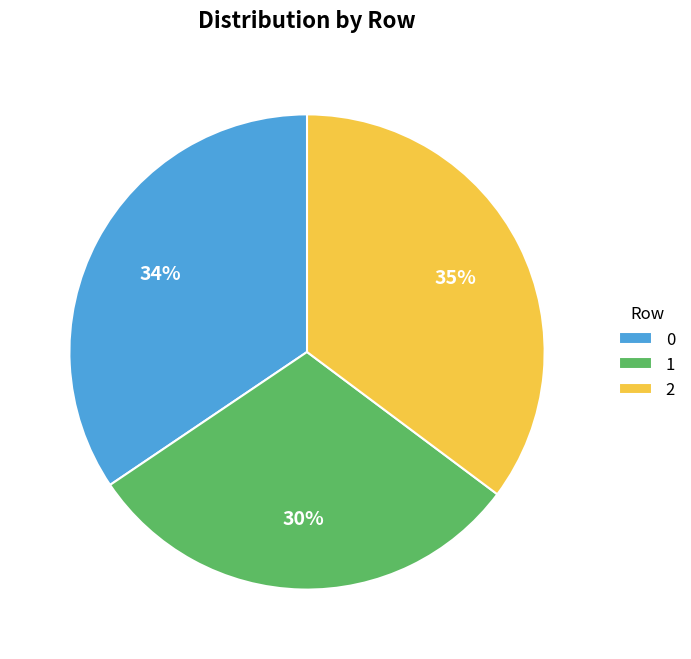

True or false: 2 accounts for 41% of the total.

False